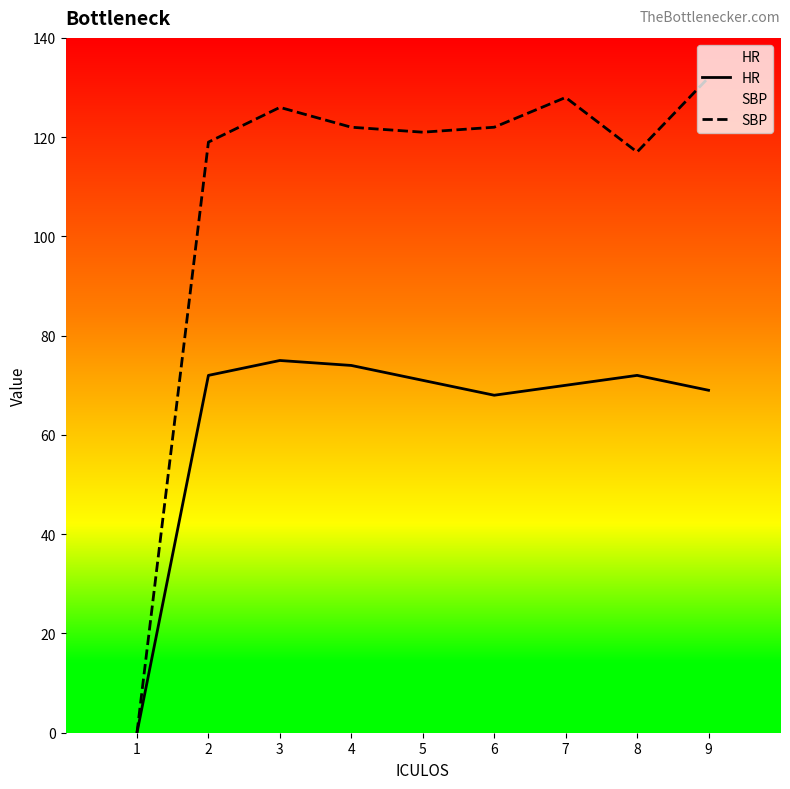

Which has a higher value, 4 or 3?

3